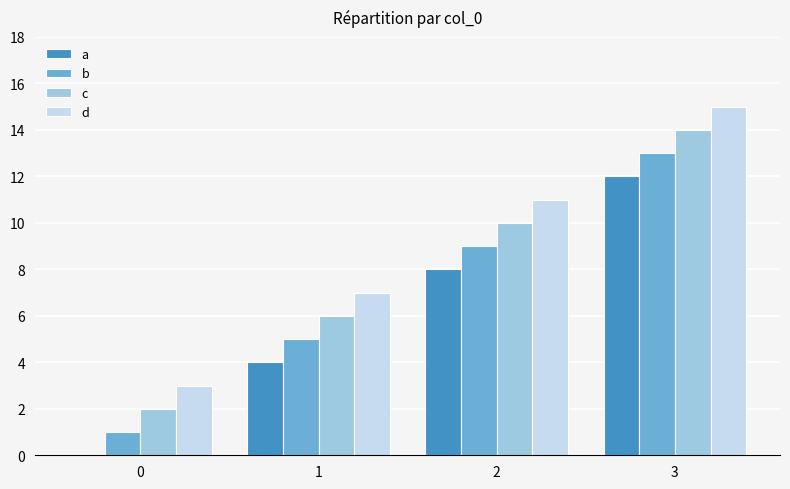

Reading right to left, extract all data points from this chart.

a: 12	8	4	0
b: 13	9	5	1
c: 14	10	6	2
d: 15	11	7	3